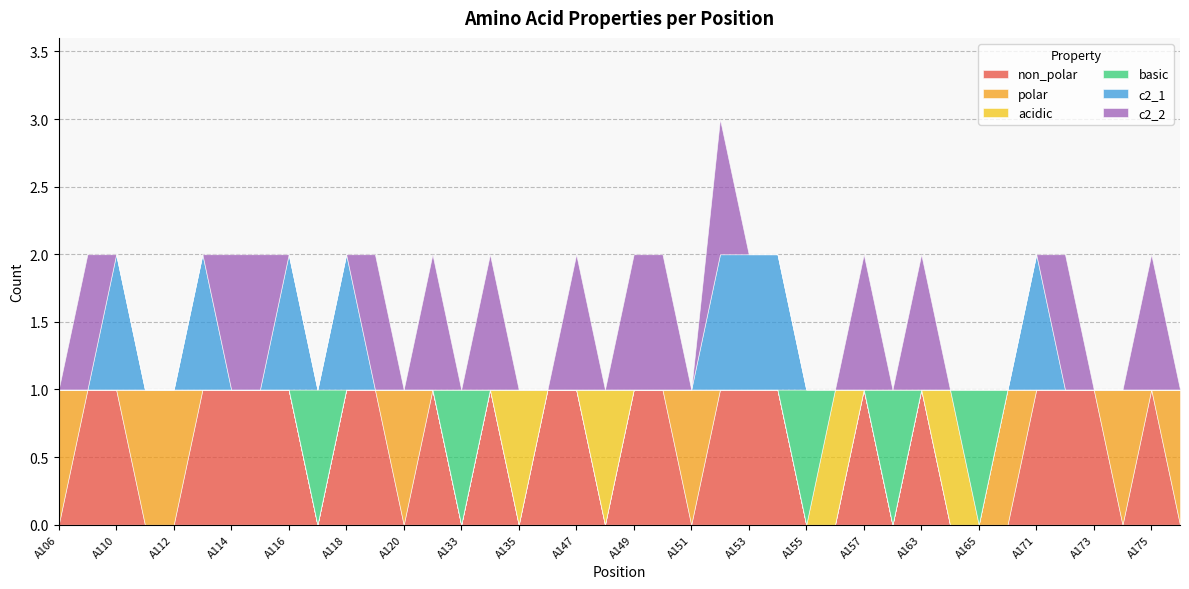

At A112, list the series in order from smallest to largest.

non_polar, acidic, basic, c2_1, c2_2, polar